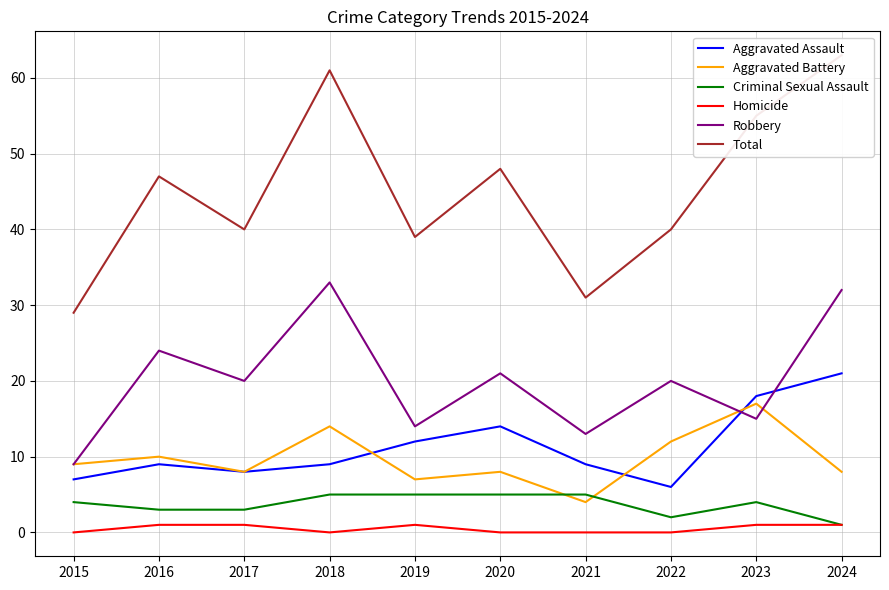

The Total series shows 23 at 2018. True or false?

False